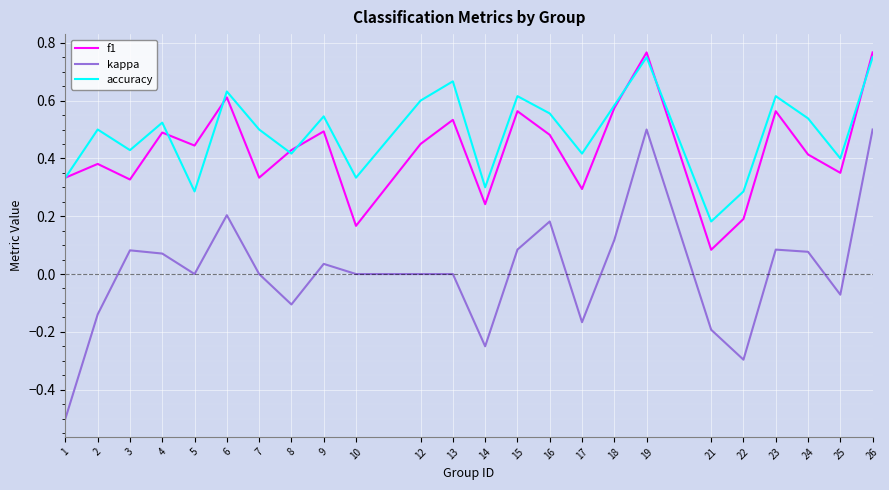

True or false: kappa and accuracy cross at least once.

False